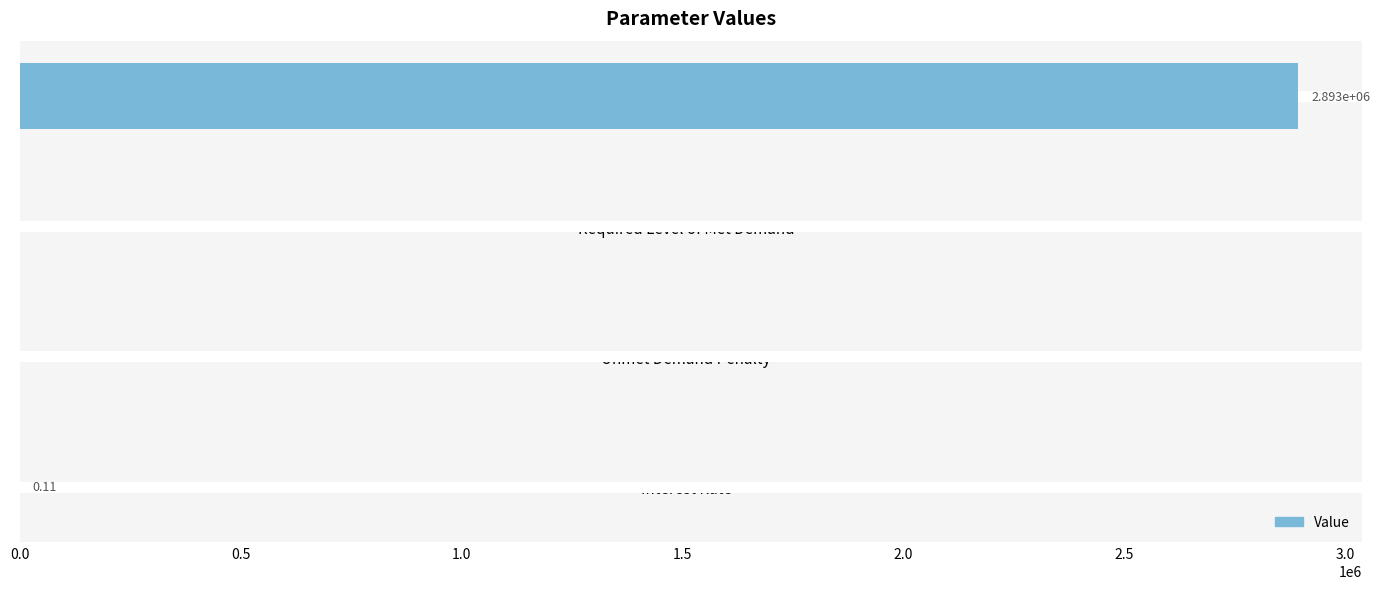

What is the maximum value shown in the chart?

2893400.0